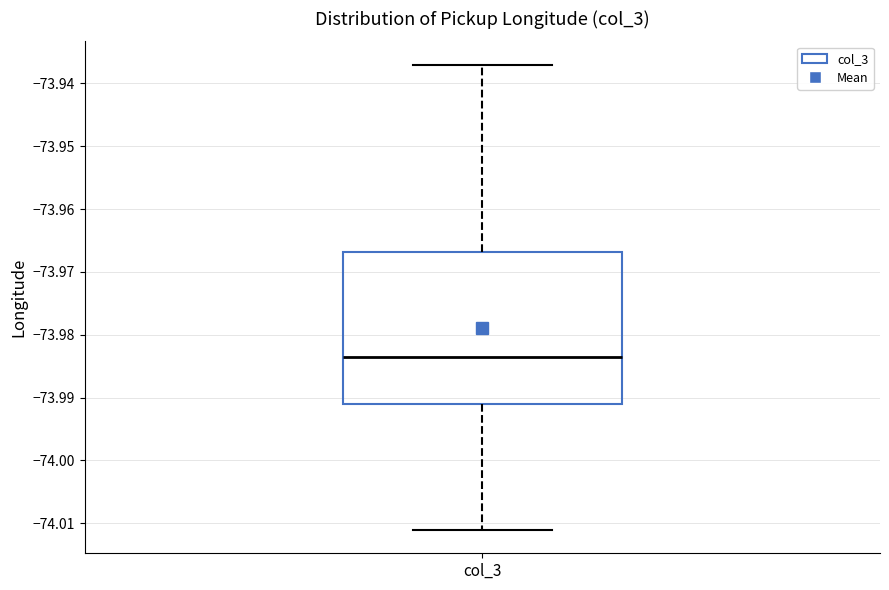

Where does the upper whisker of the box for col_3 end on the y-axis? The values are not printed on the chart, so give them approximately, as read against the axis.

-73.937